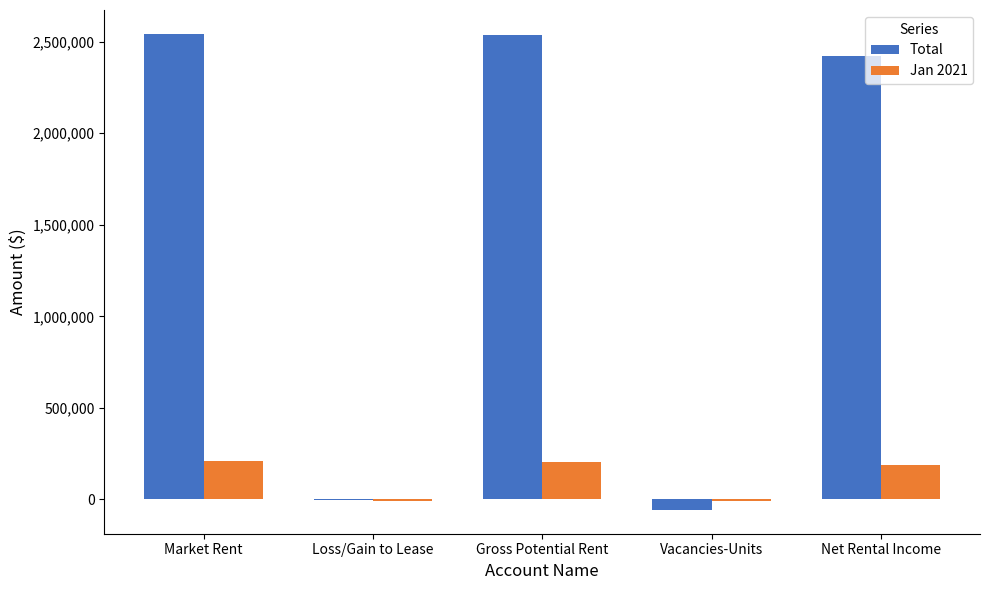

How many data points in Total are above 2422716?

3